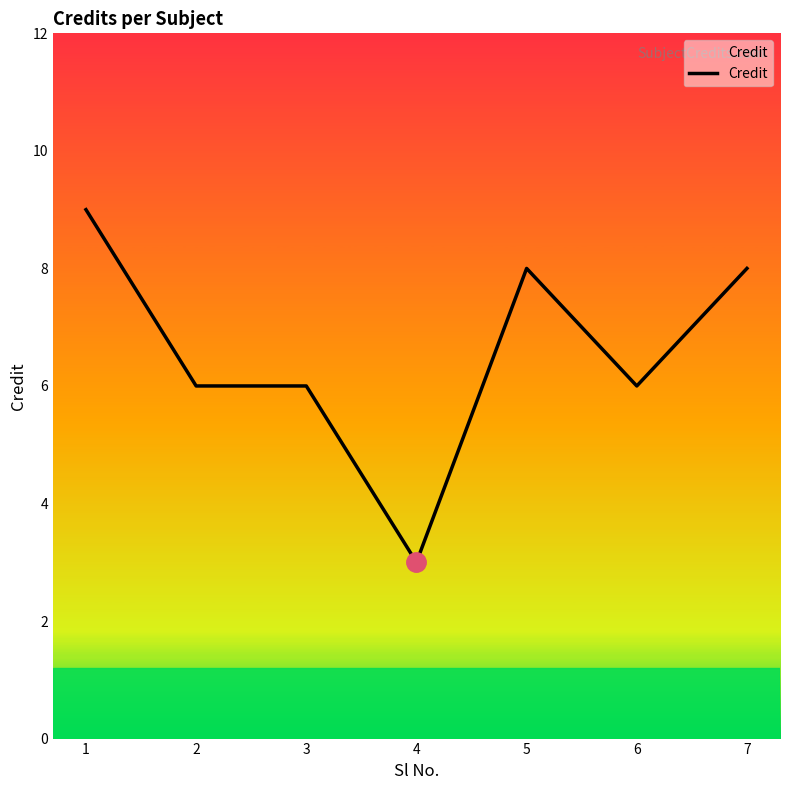

What is the maximum value shown in the chart?

9